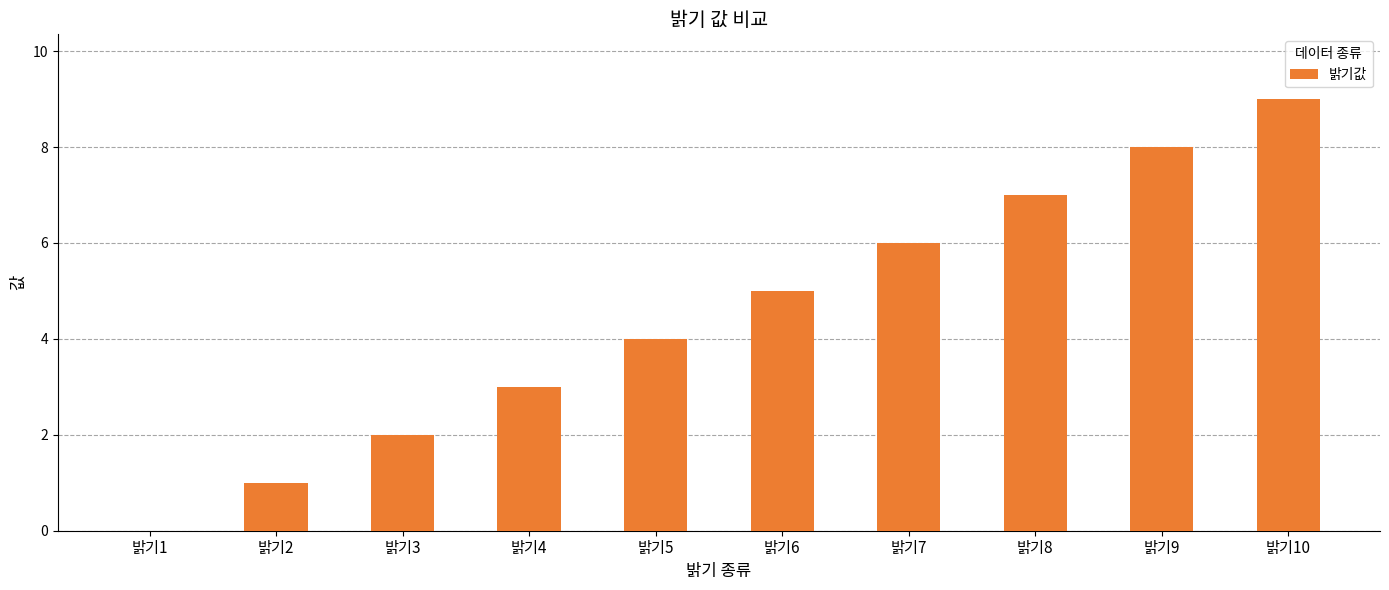

What is the sum of all values?

45